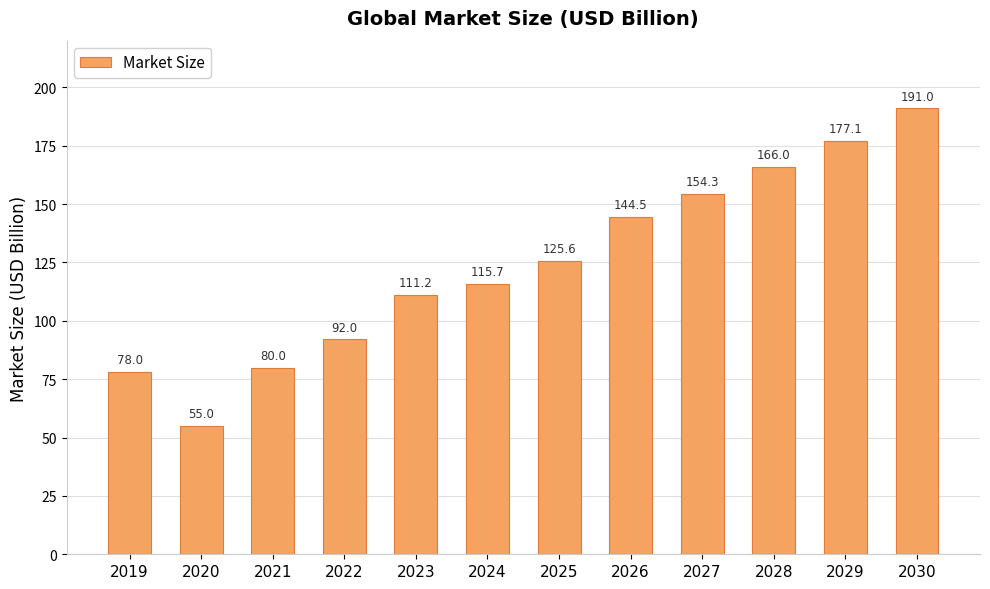

Where does the data first go above 125?

2025